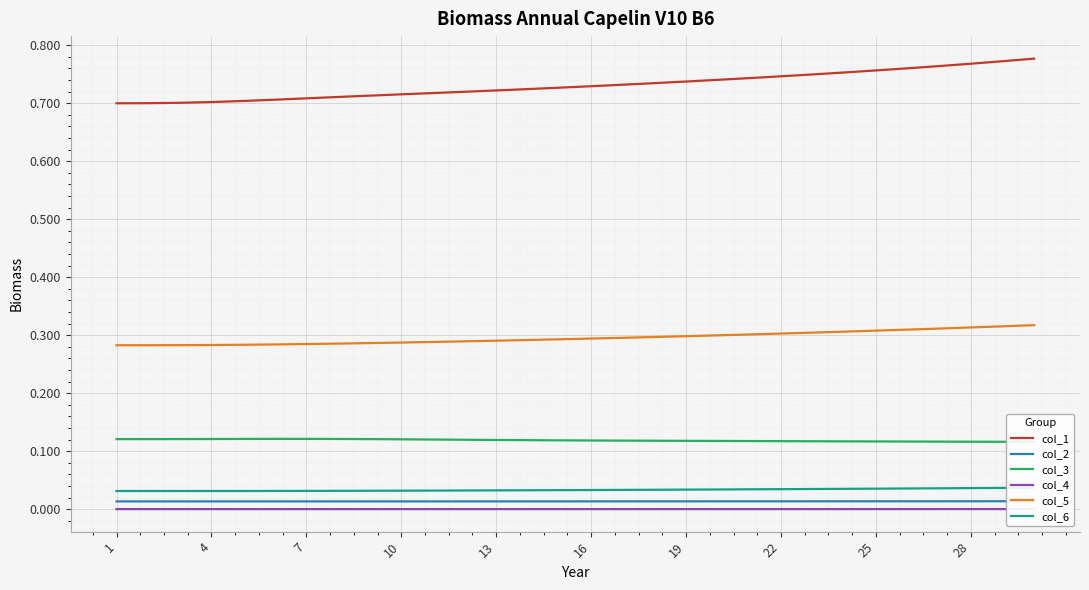

The col_5 series shows 0.3 at 19. True or false?

True